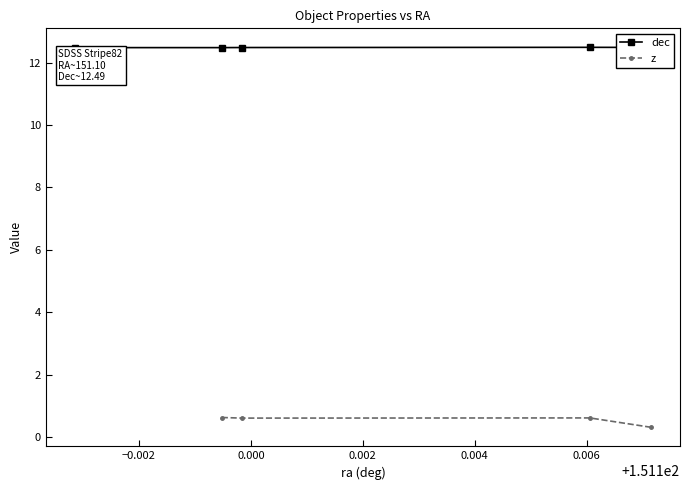

What is the value of the dec point at the 3rd from the left?

12.5